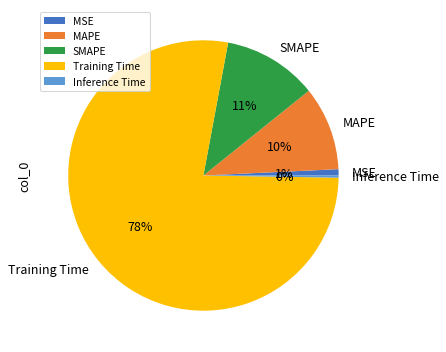

What percentage is the MAPE slice, to the nearest percent?

10%